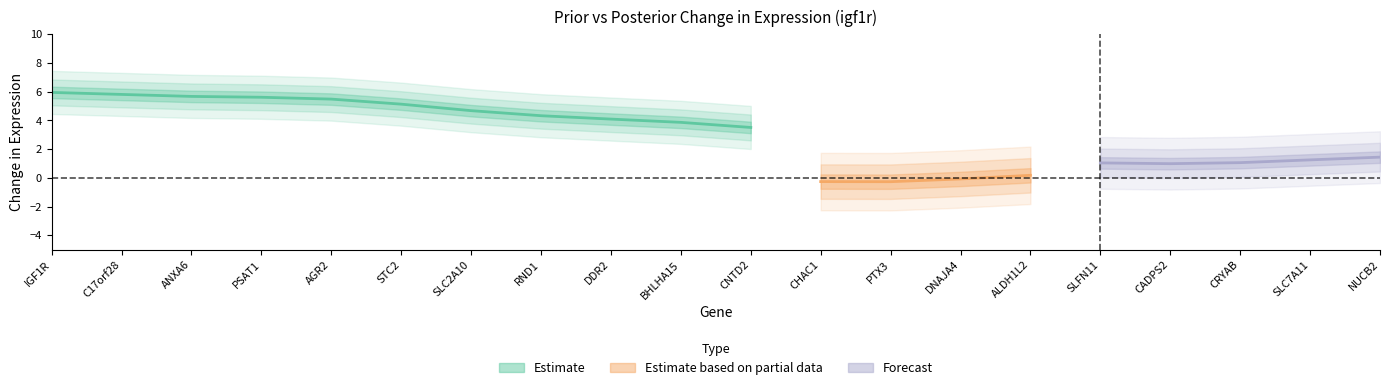

True or false: Posterior probability of inclusion and Prior probability of inclusion cross at least once.

False